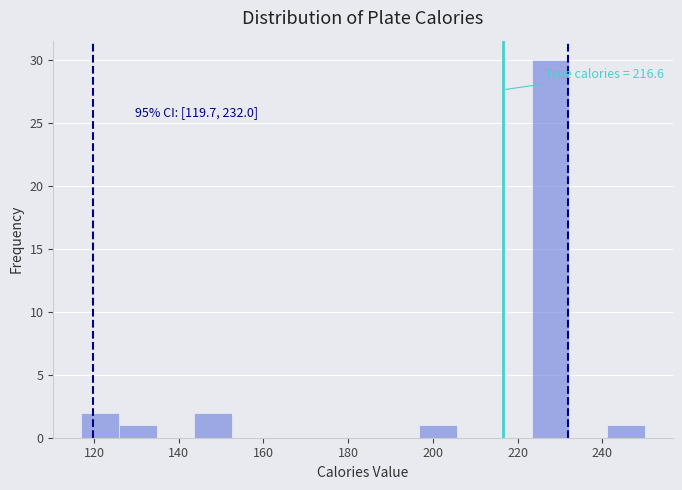

Over which range of the x-axis is the bar tallest?

224 to 232